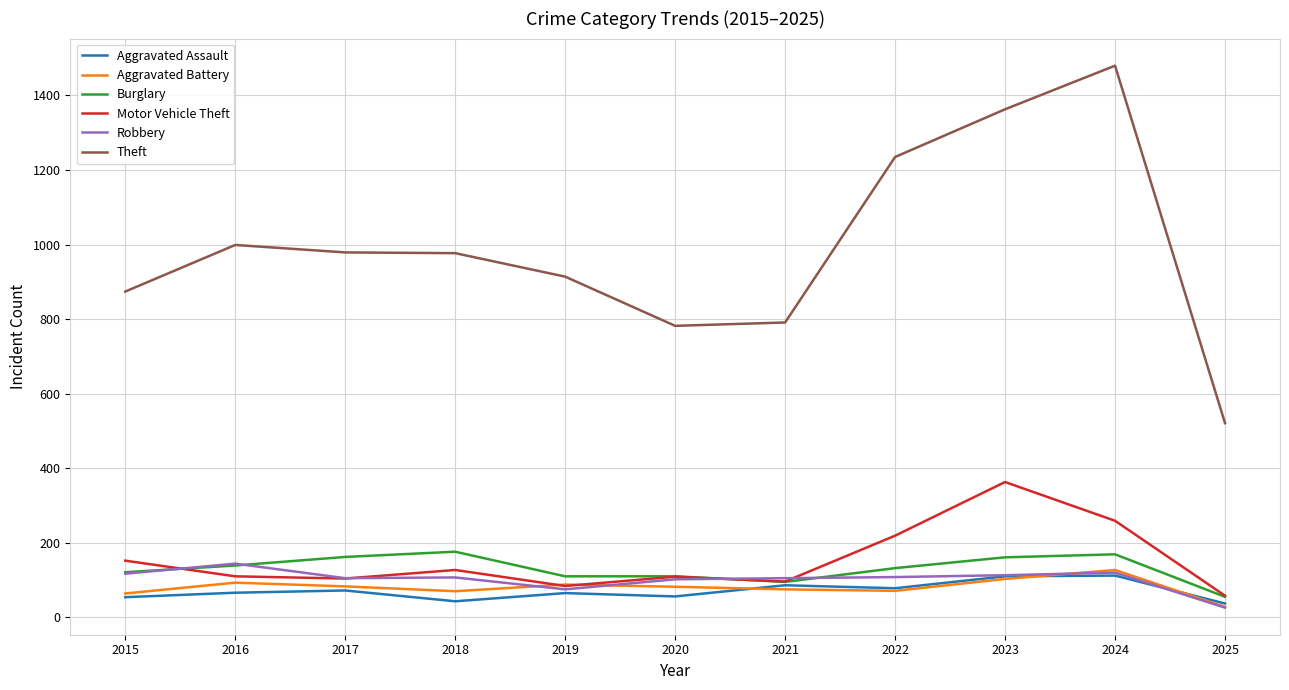

True or false: Theft and Aggravated Battery intersect in this chart.

False